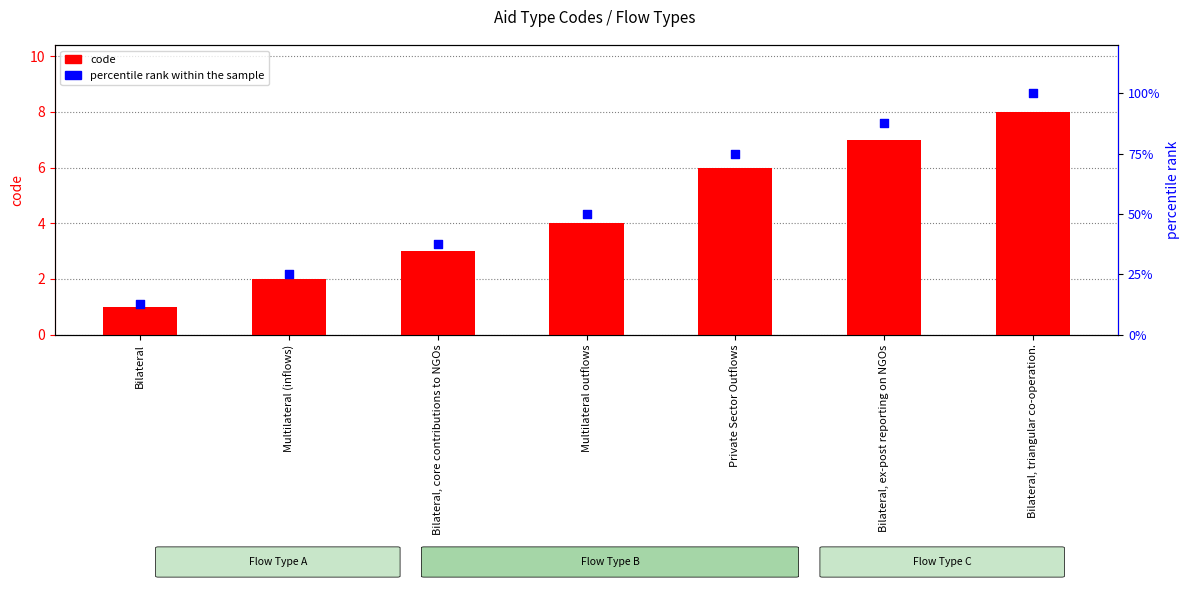

What are all the series names shown in the legend?

code, percentile rank within the sample